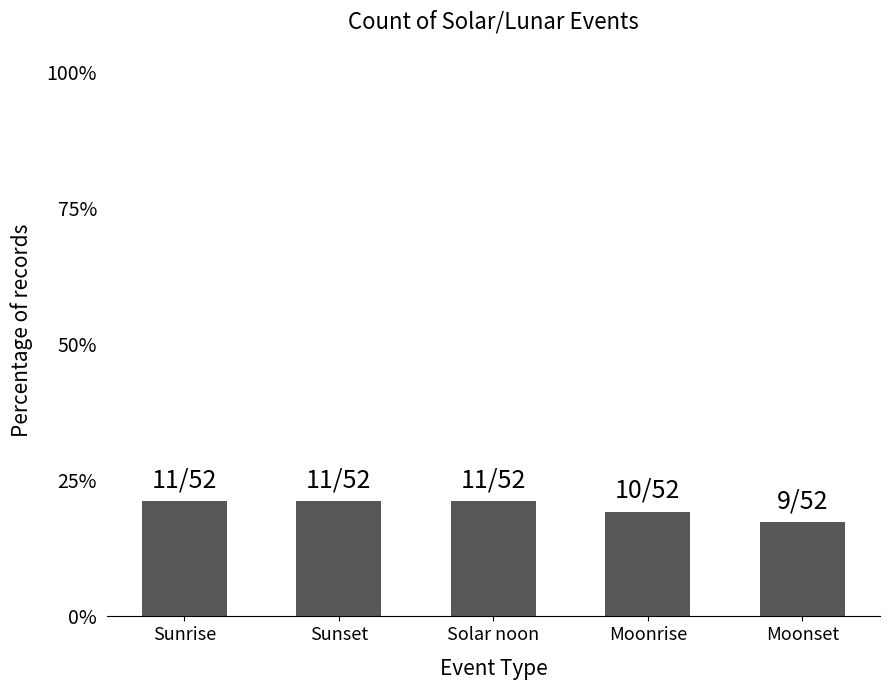

Count the values in the range 0 to 1.

5